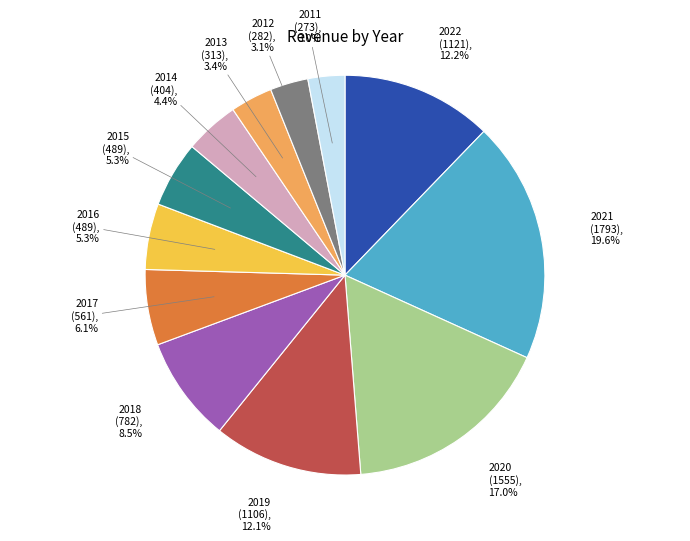

To the nearest percent, what portion does 2012 represent?

3%